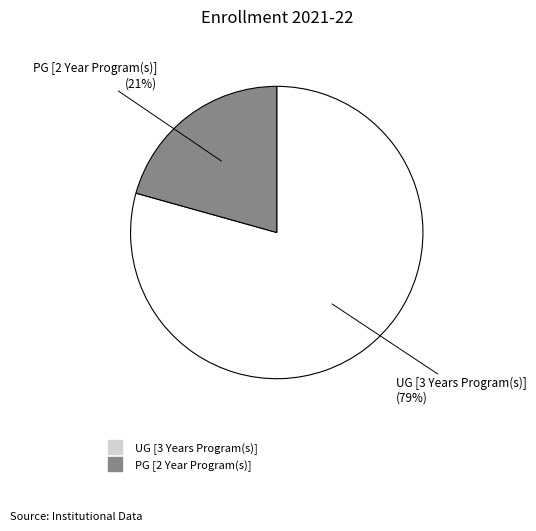

Count the number of slices in the pie.

2